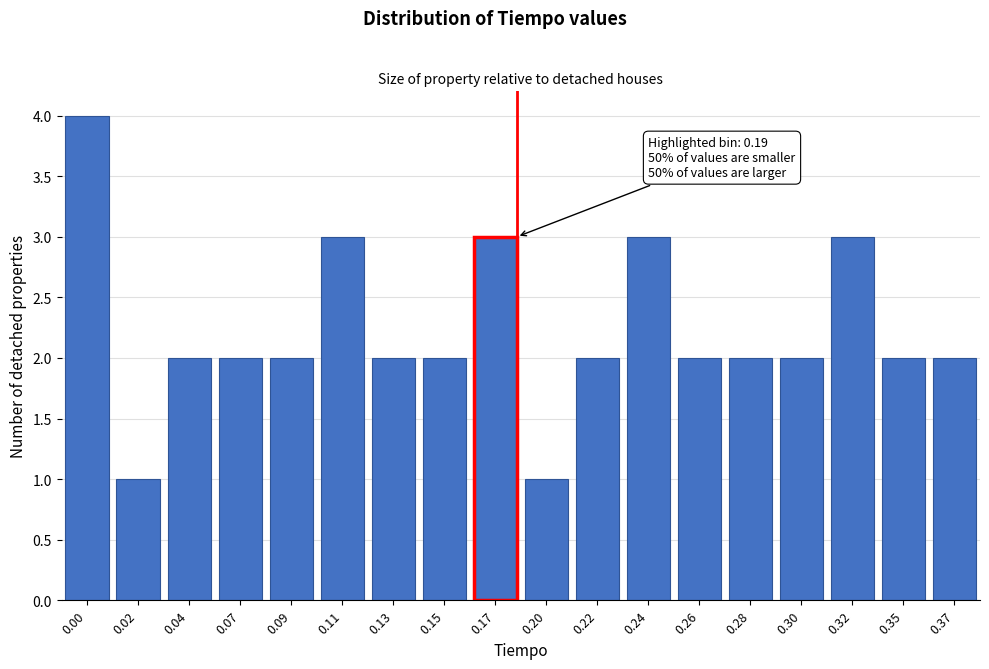

Reading left to right, transcribe all the data shown in this chart.

4	1	2	2	2	3	2	2	3	1	2	3	2	2	2	3	2	2